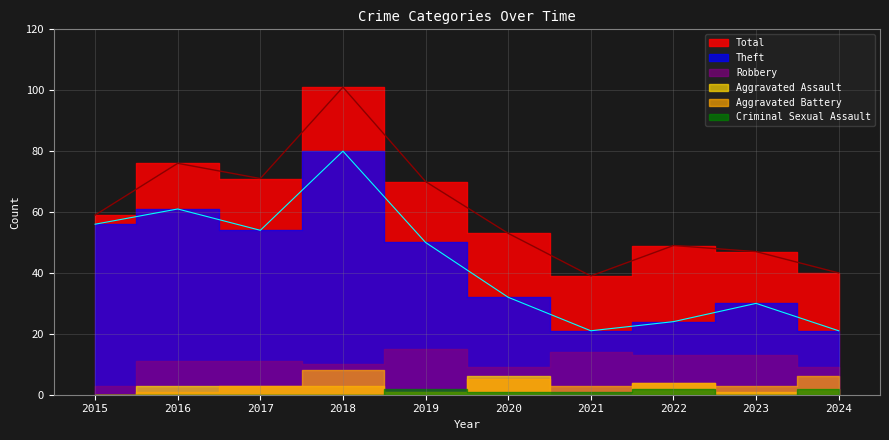

At which label does Aggravated Assault reach its minimum?

2015